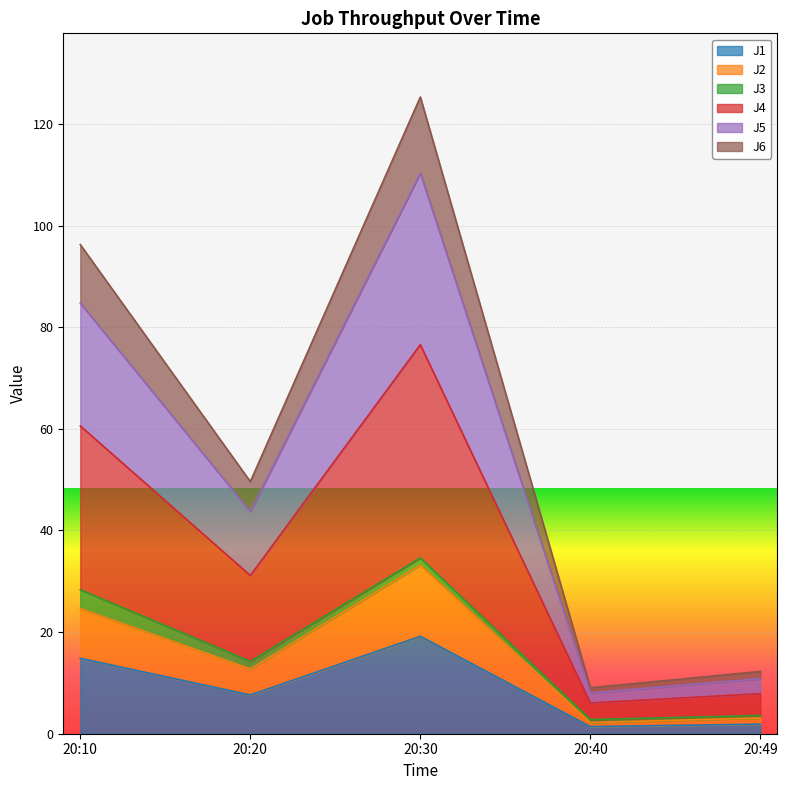

What is the maximum value for J1?

19.2